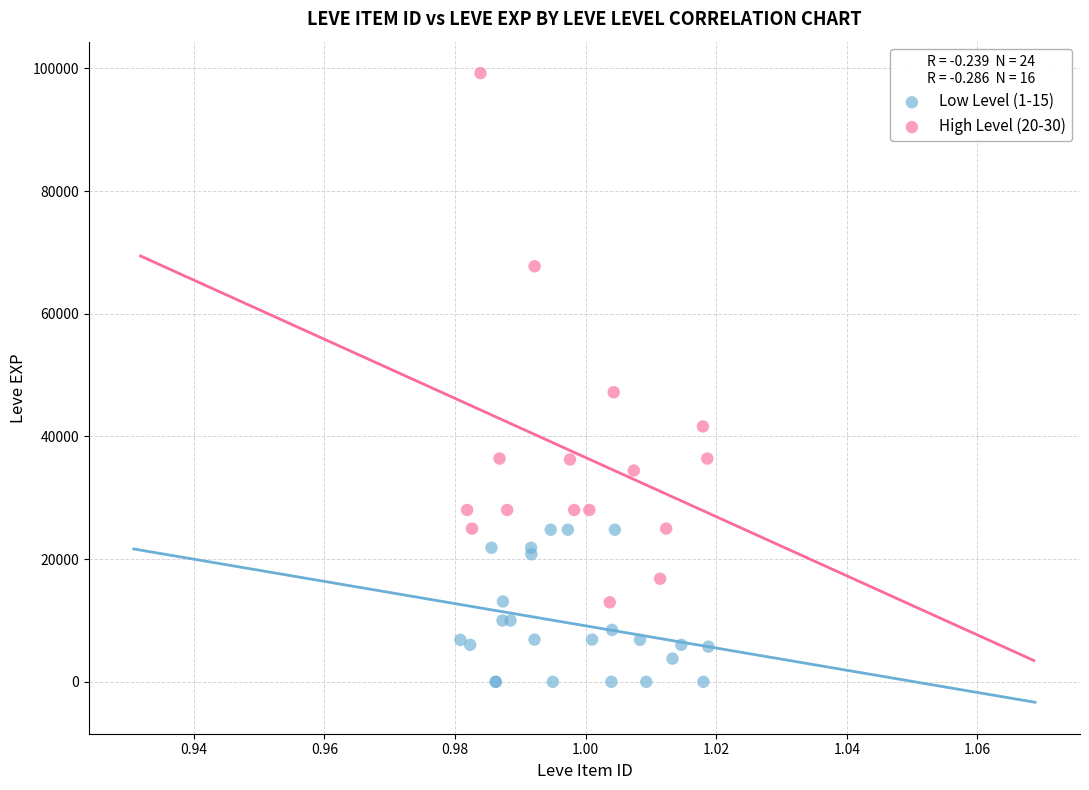

What are all the series names shown in the legend?

Low Level (1-15), High Level (20-30)